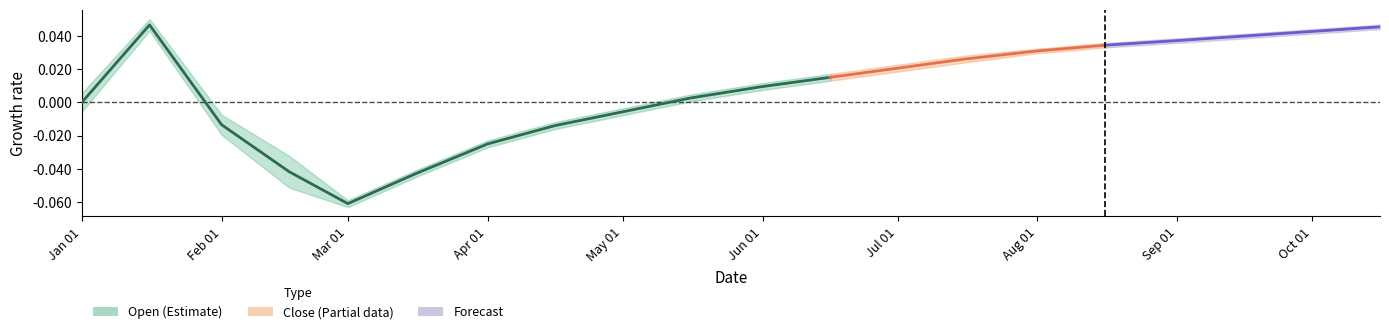

Is this an area chart (filled region under the line)?

No